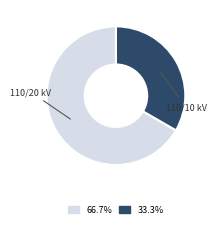

Is there any slice that represents more than half of the pie?

Yes